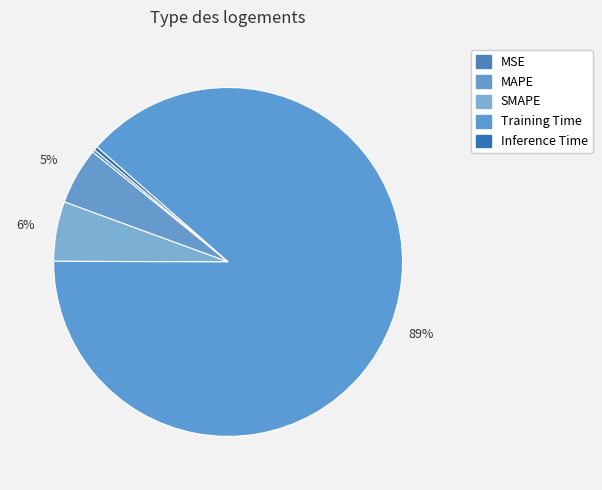

Which slice represents more than half of the pie?

Training Time